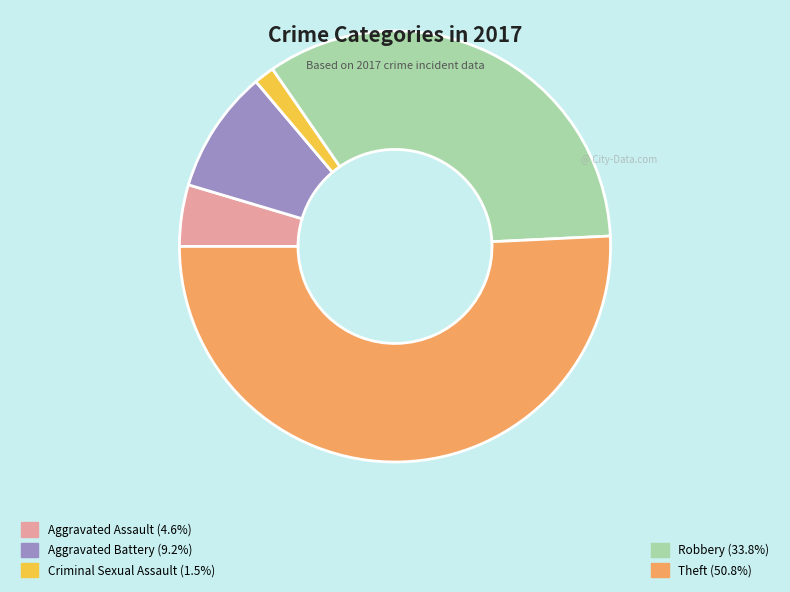

Is there a majority slice in this chart?

Yes